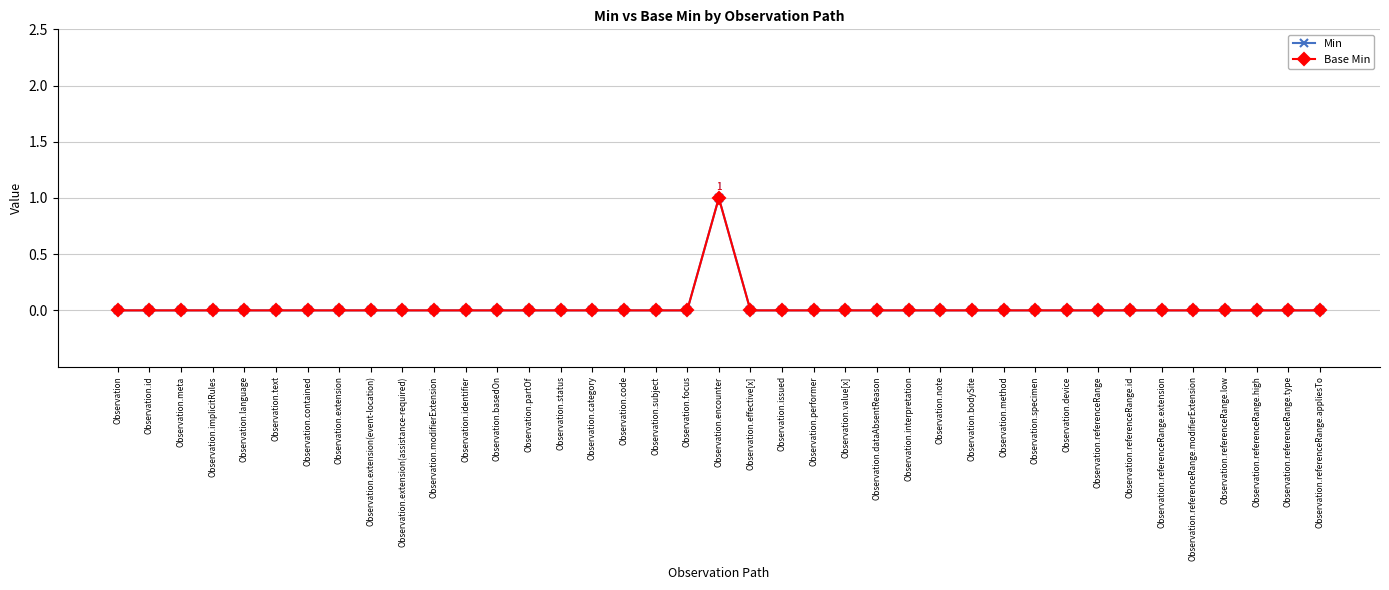

Is this an area chart (filled region under the line)?

No